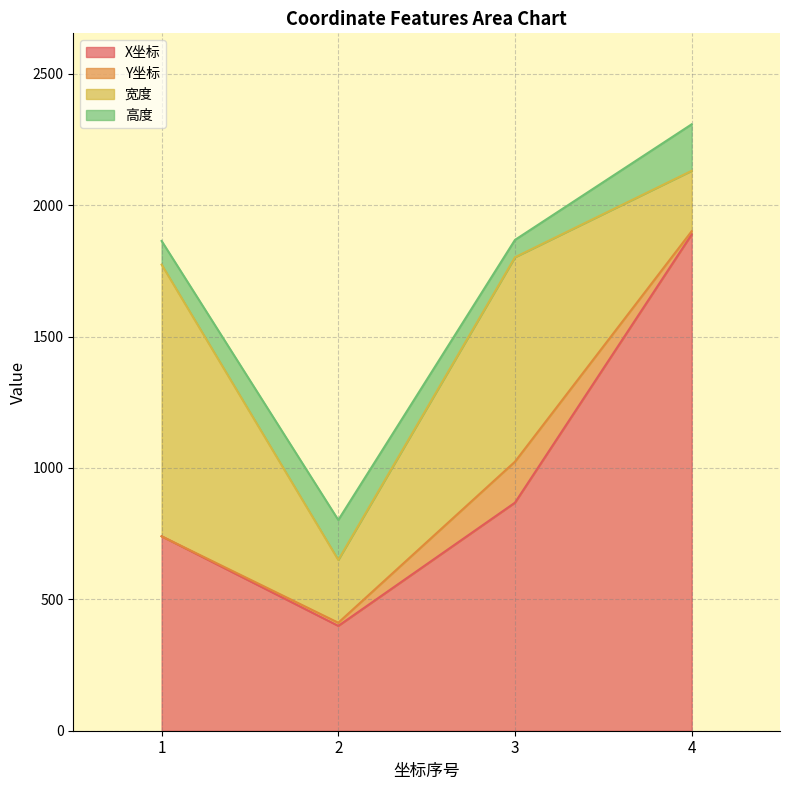

The value of X坐标 at 4 is 1889. True or false?

True